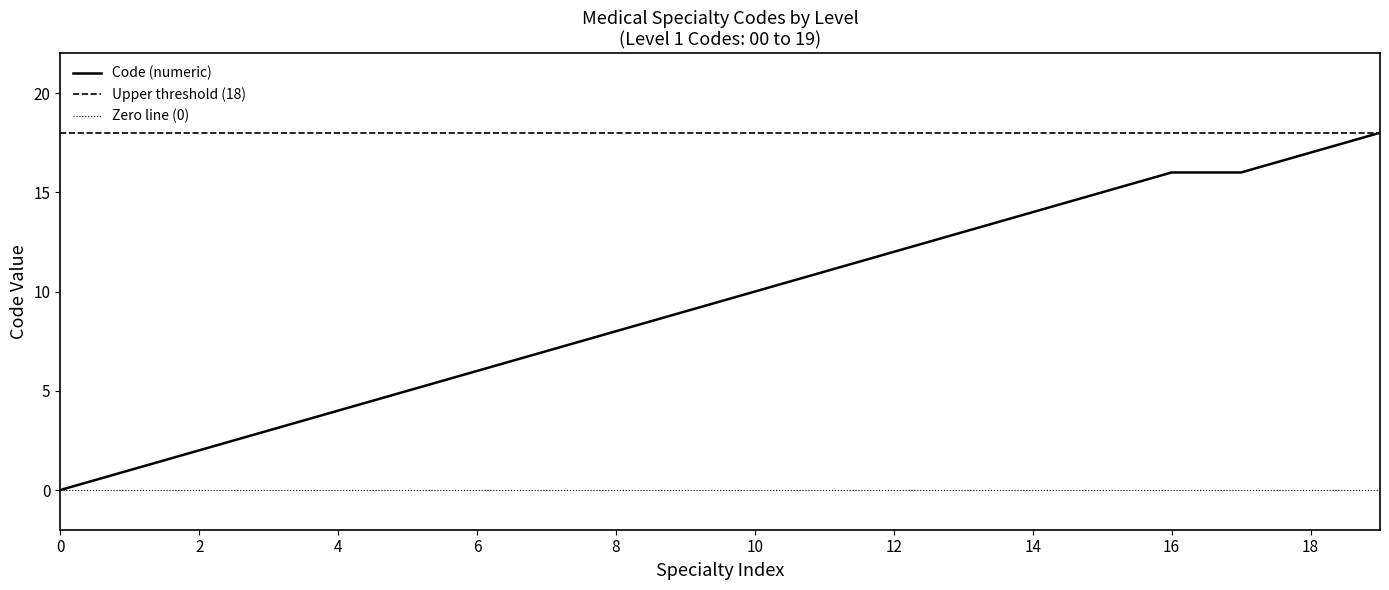

What is the sum of all values?

187